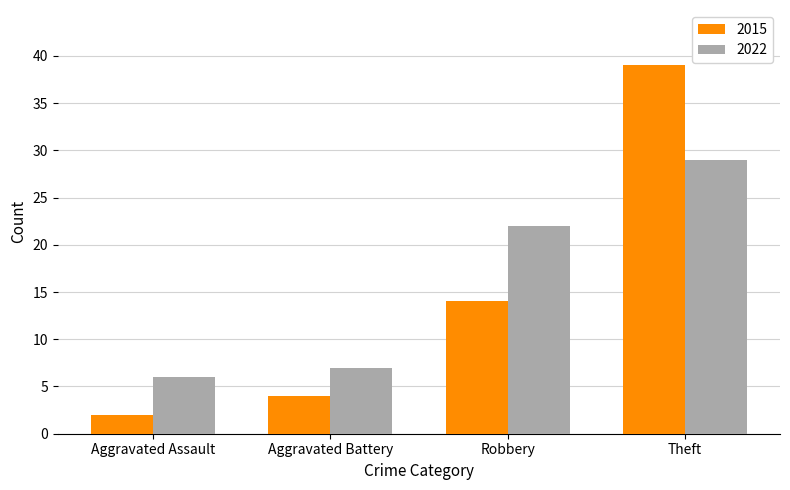

How many data points does each series have?

4